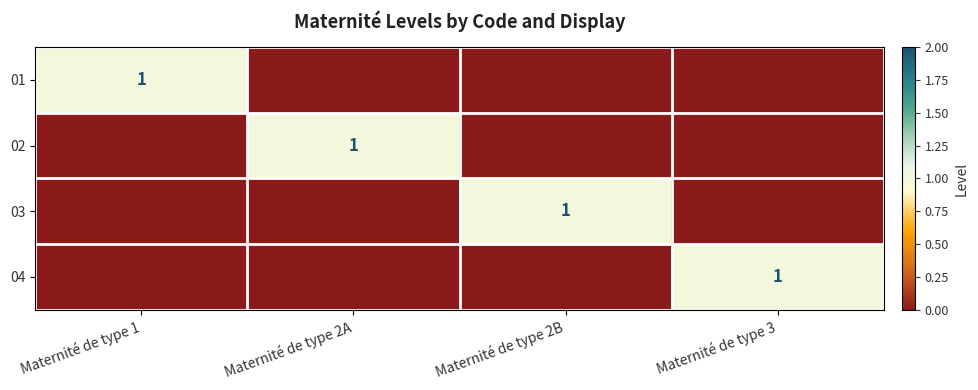

Rank the series by their maximum value, from highest to lowest.

01, 02, 03, 04